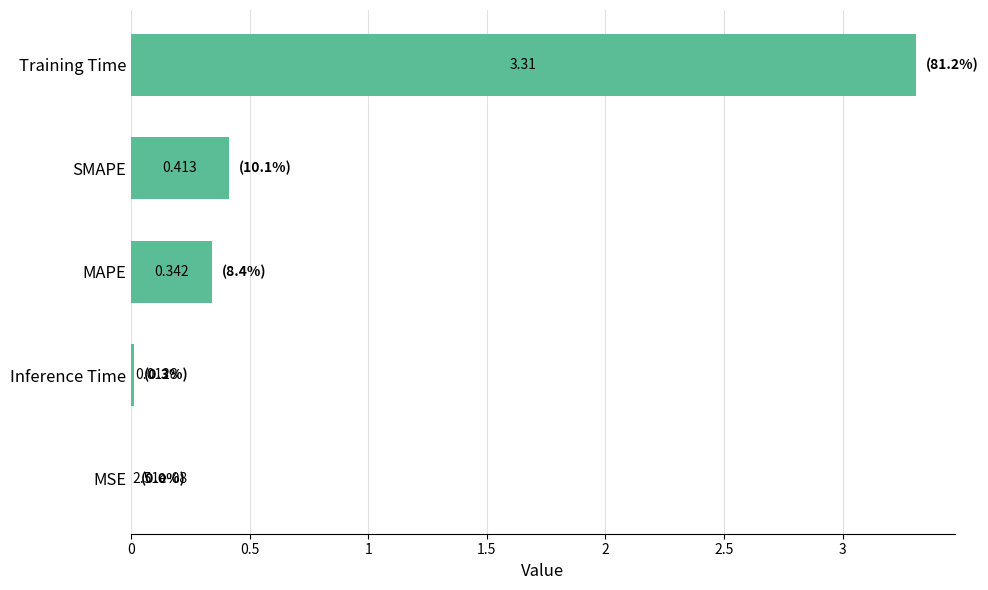

Between Training Time and Inference Time, which is larger?

Training Time